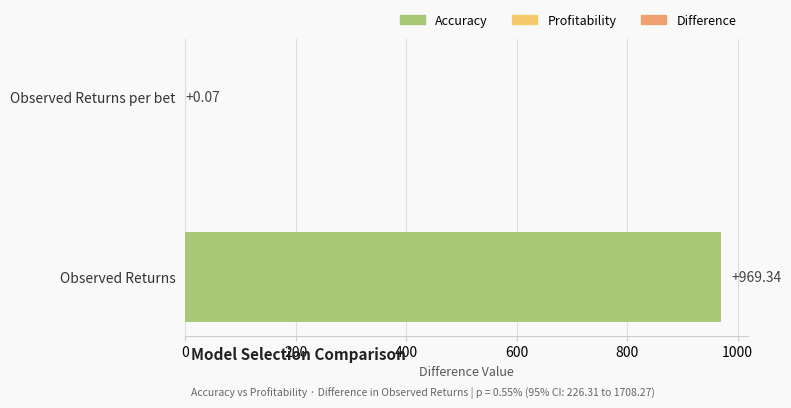

What is the sum of all values?

969.4